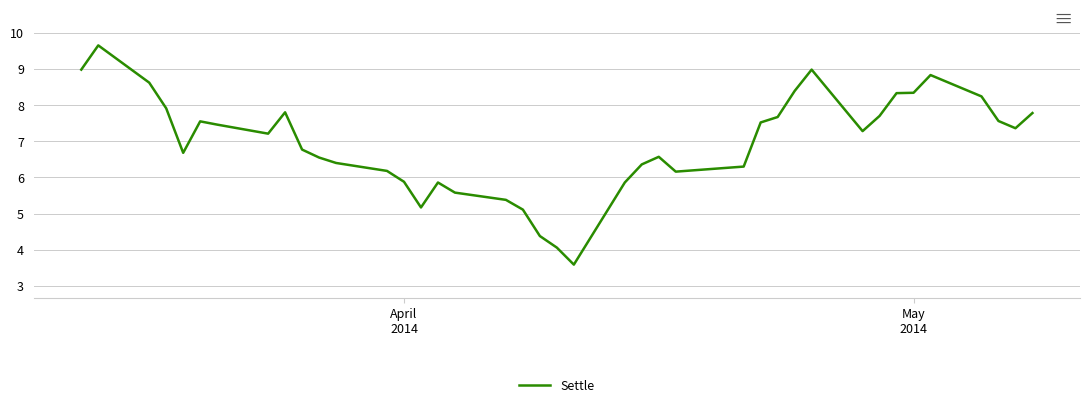

What is the minimum value shown in the chart?

3.6